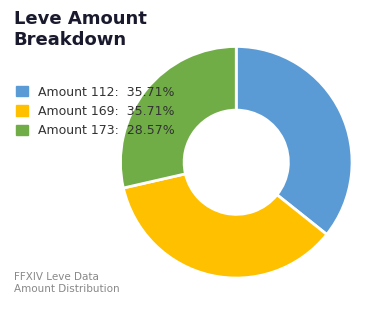

Does any single category account for the majority?

No